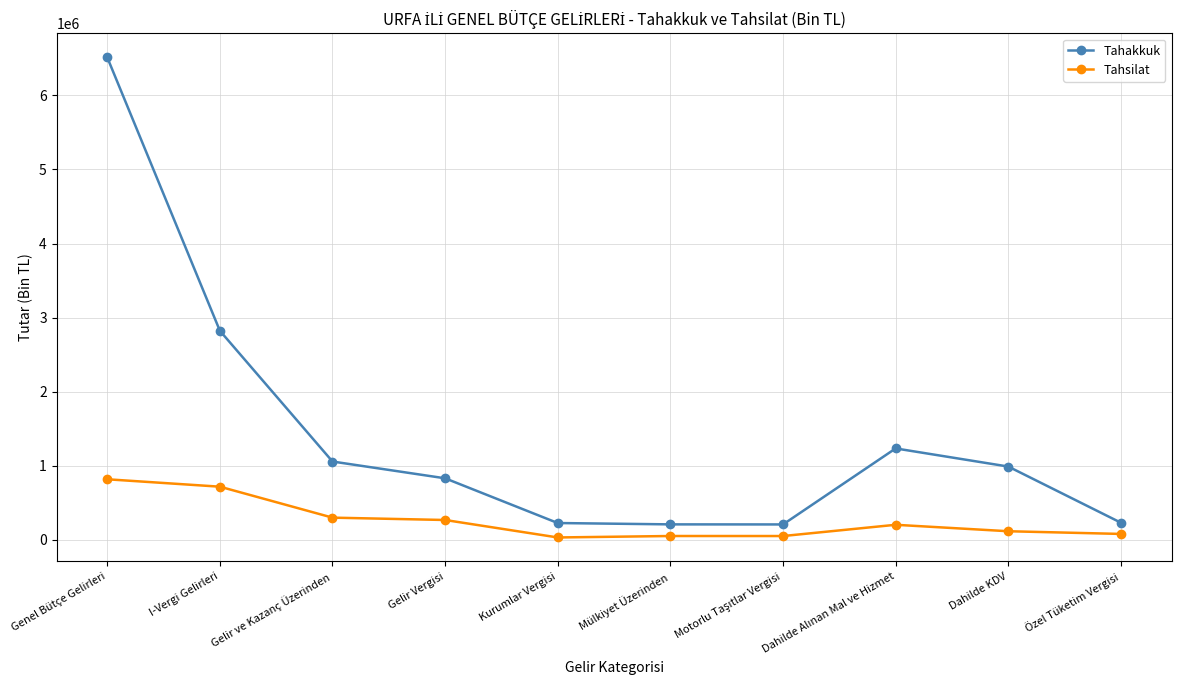

At which label does Tahsilat first exceed 202899?

Genel Bütçe Gelirleri